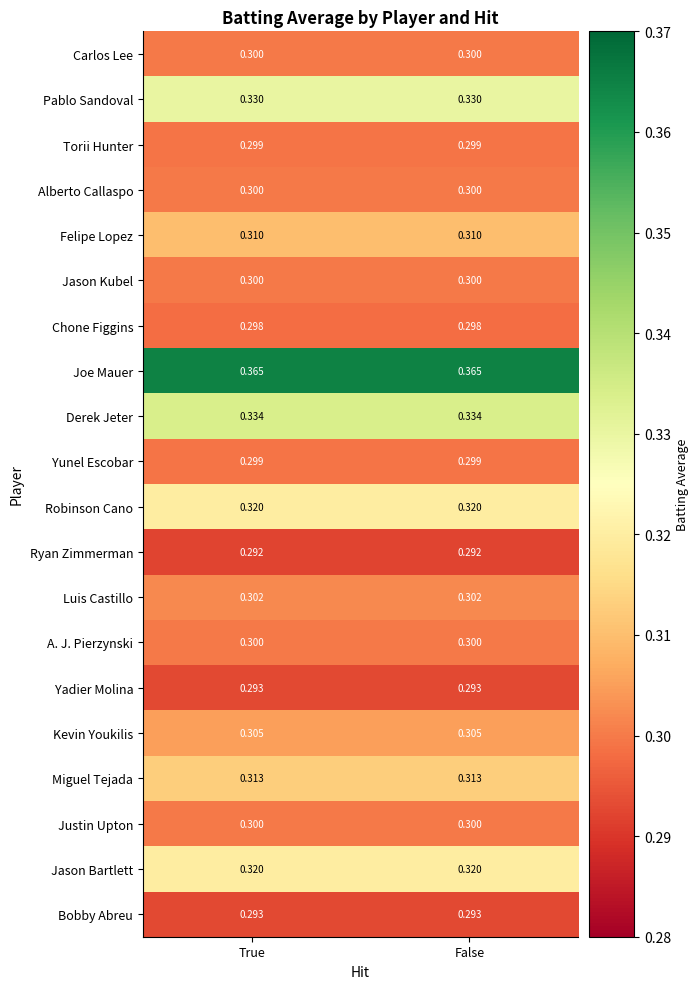

Which series has the largest total across all categories?

Joe Mauer